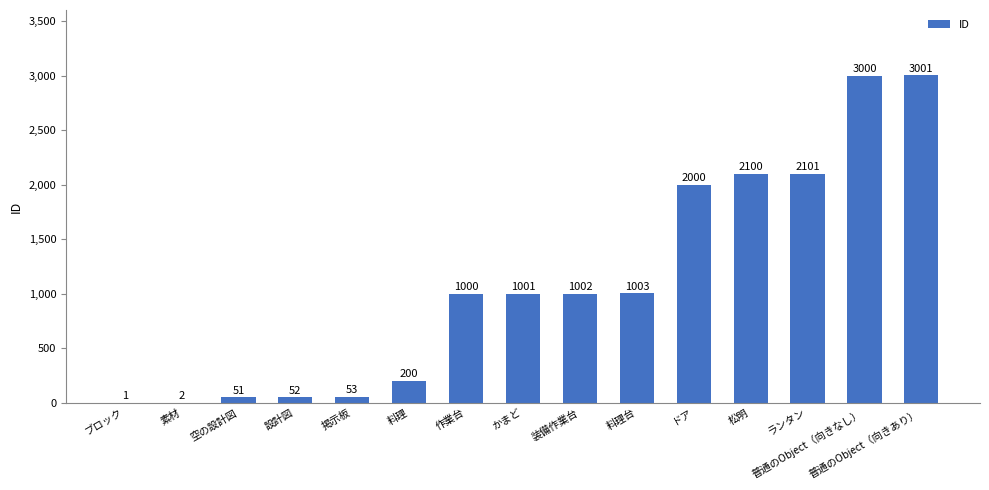

Are the bars grouped side by side (vs. stacked)?

No